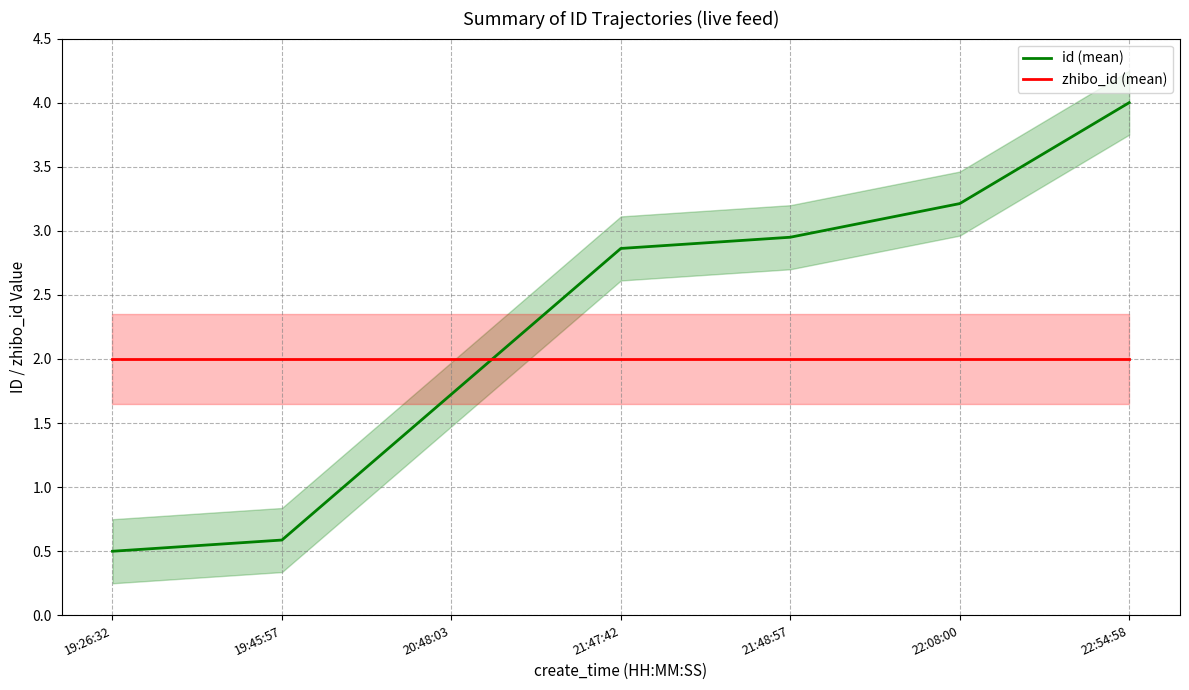

Which series changed the most between 20:48:03 and 21:47:42?

id (mean)